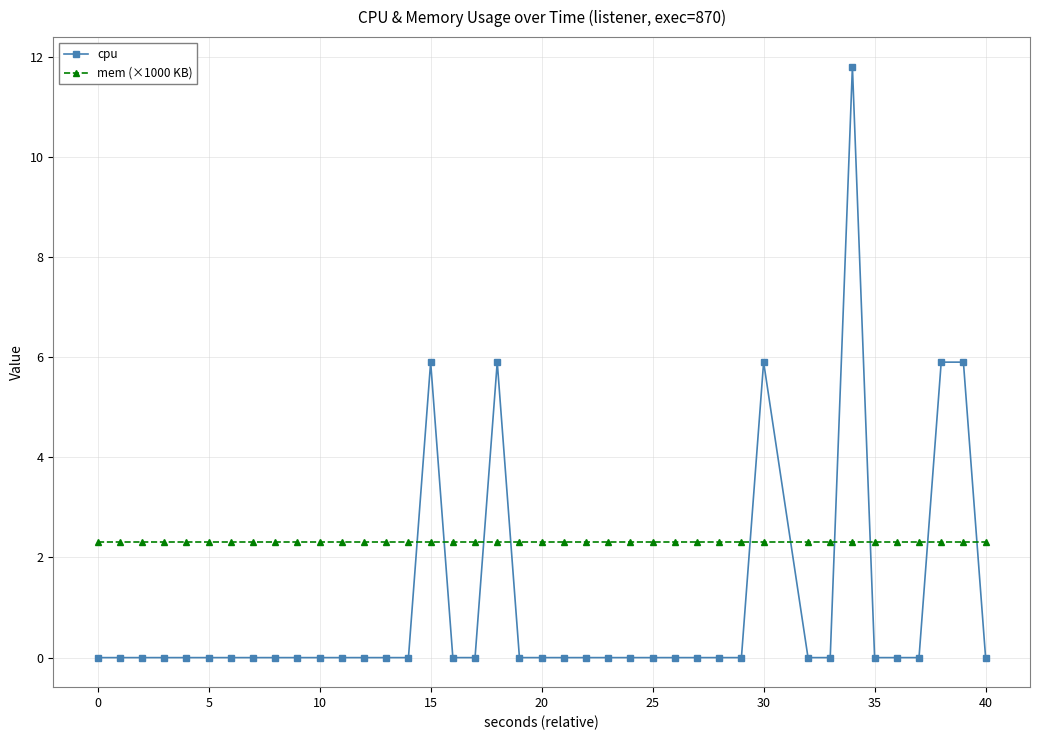

What is the difference between the maximum and minimum values in the cpu series?

11.8